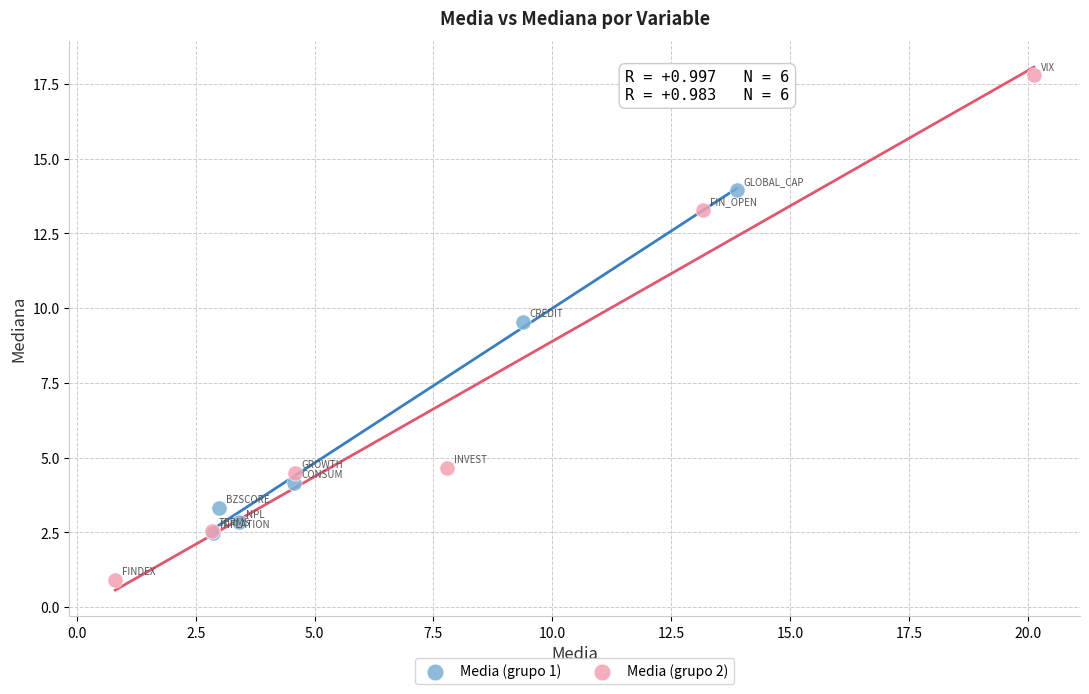

What are all the series names shown in the legend?

Media (grupo 1), Media (grupo 2)